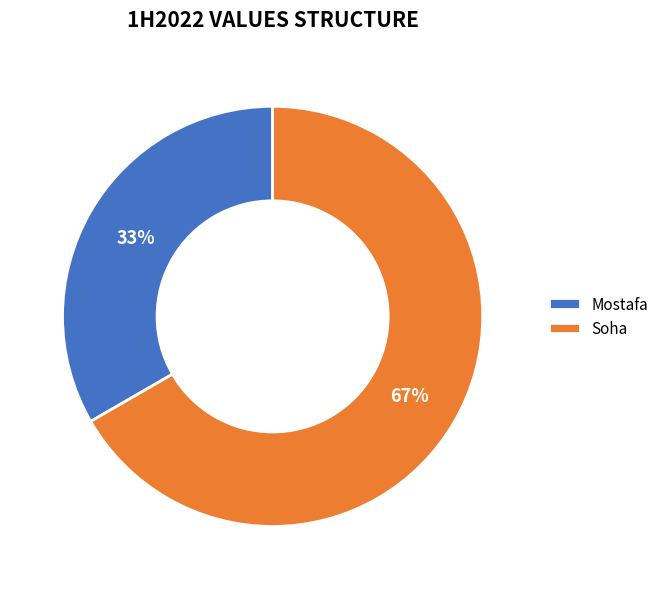

To the nearest percent, what portion does Soha represent?

67%